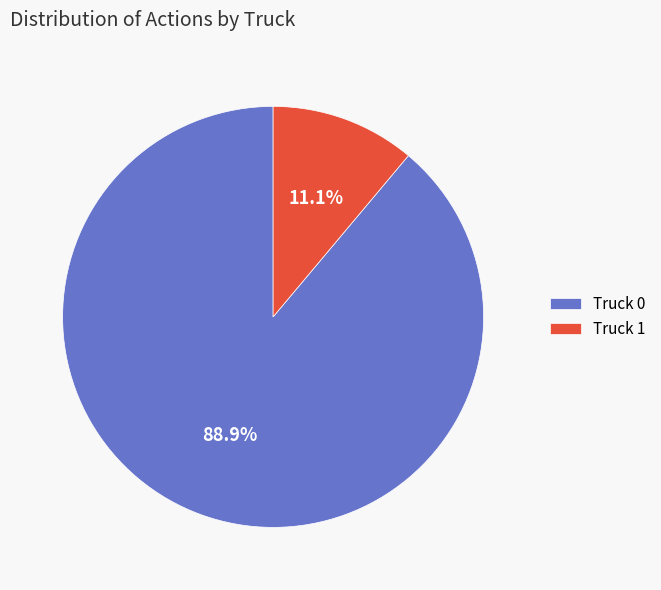

Which slice is the largest?

Truck 0